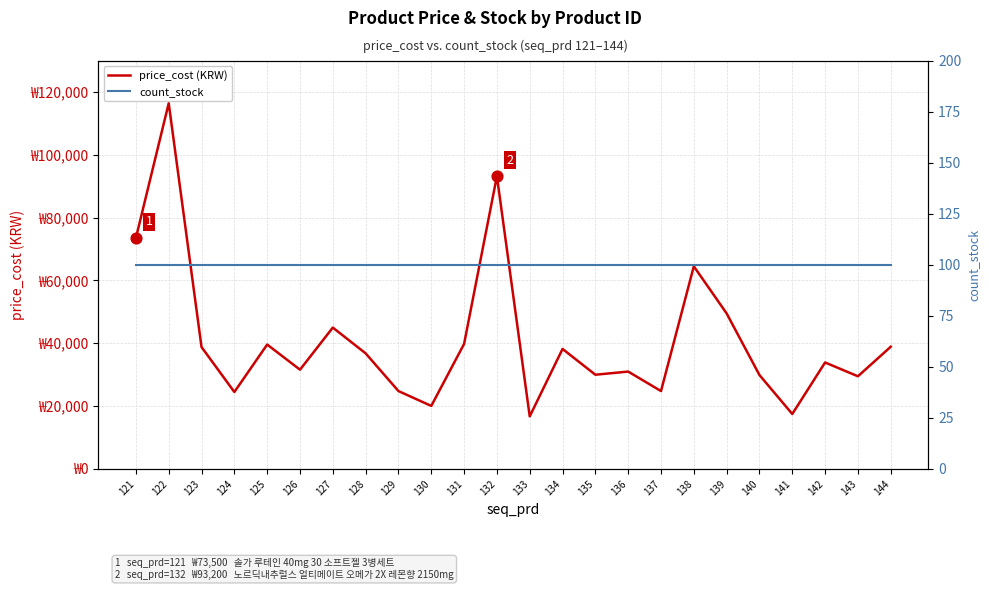

What are all the series names shown in the legend?

price_cost (KRW), count_stock